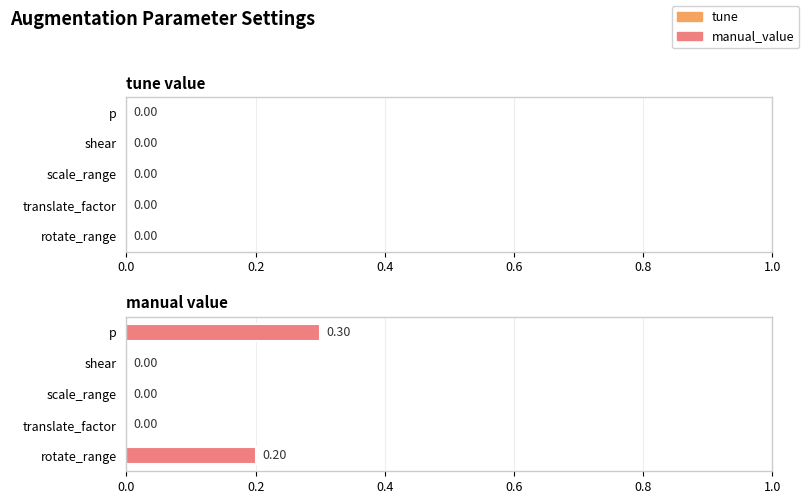

Which label corresponds to the largest value in the chart?

p